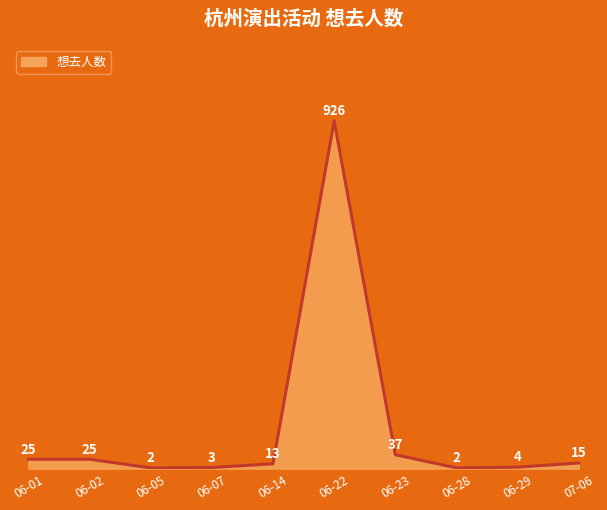

What is the change in value from 06-05 to 06-22?

+924